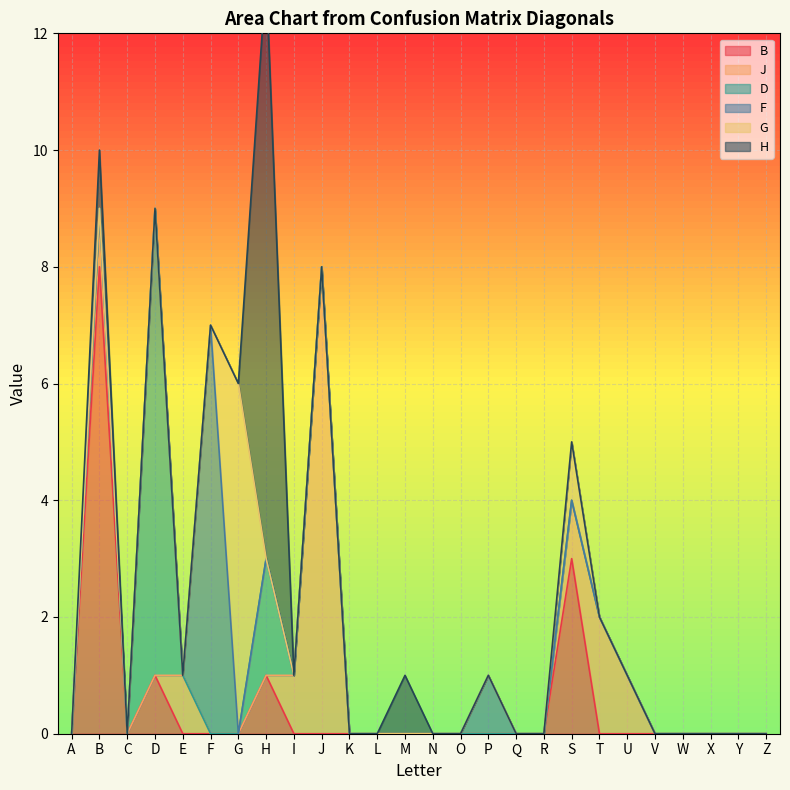

Which series has the widest spread of values?

H